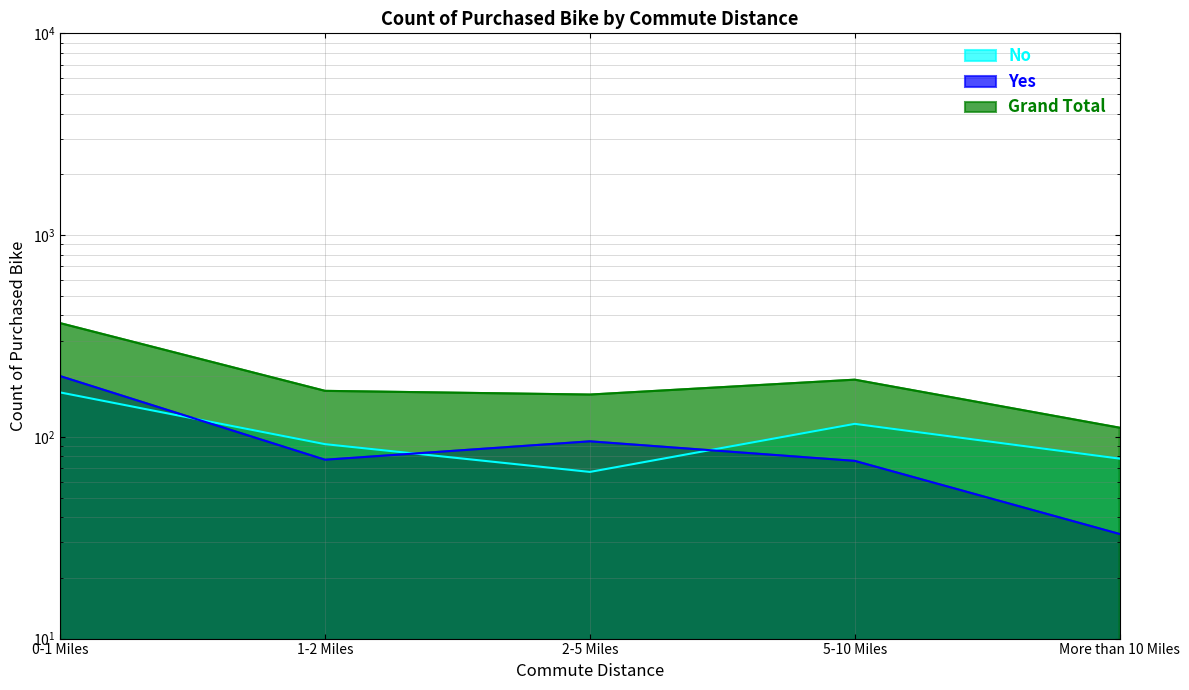

Rank the series by their maximum value, from lowest to highest.

No, Yes, Grand Total